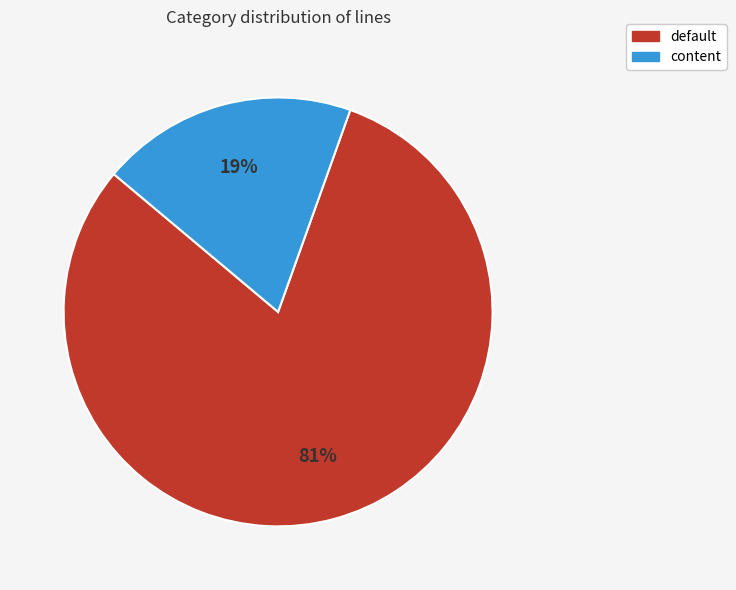

Which category has the smallest portion of the pie?

content